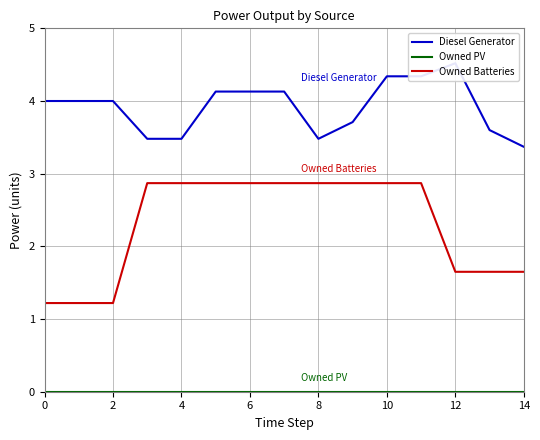

True or false: Owned PV has more than 0 points higher than both neighbors.

False